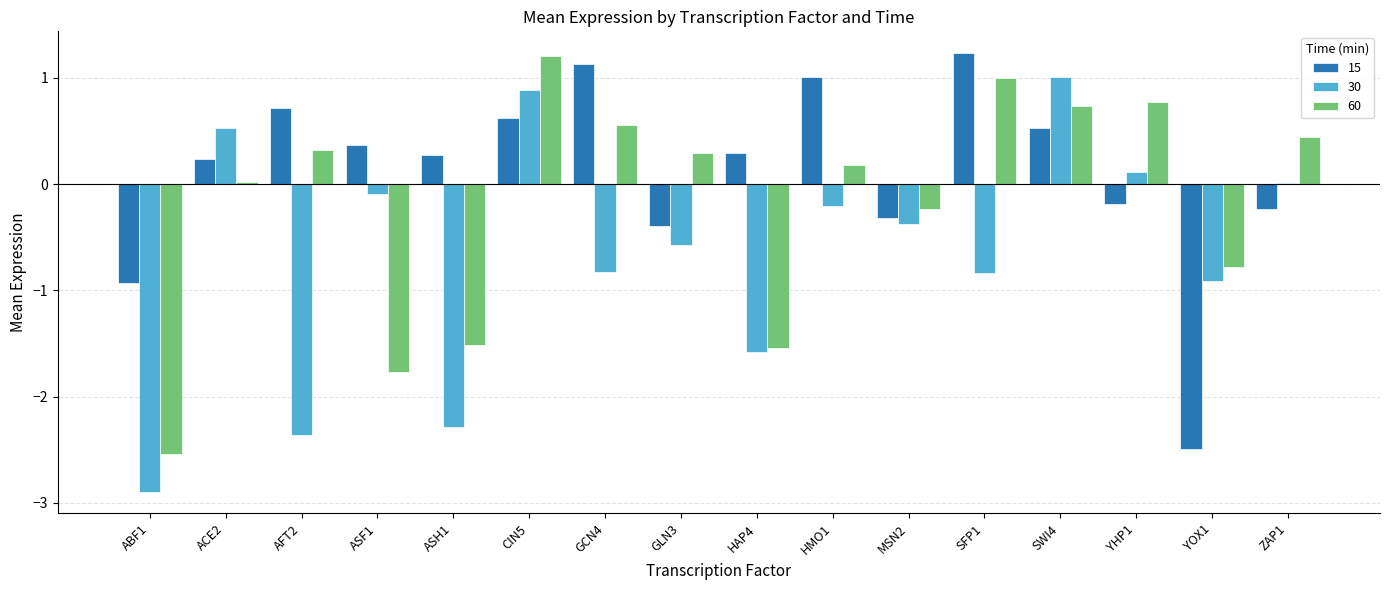

Which series has the largest total across all categories?

15